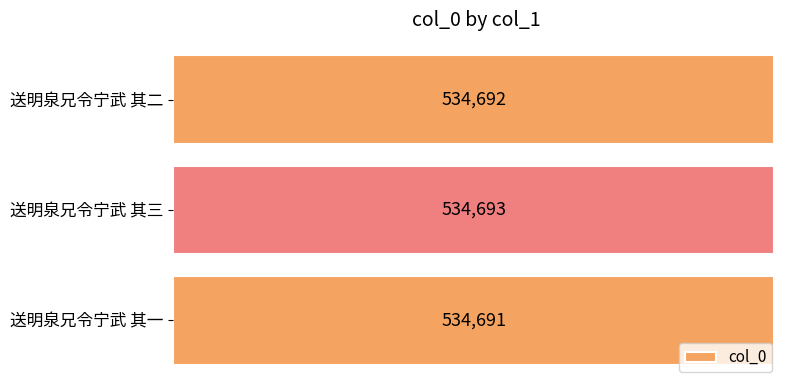

True or false: the data shows 239140 at 送明泉兄令宁武 其一.

False